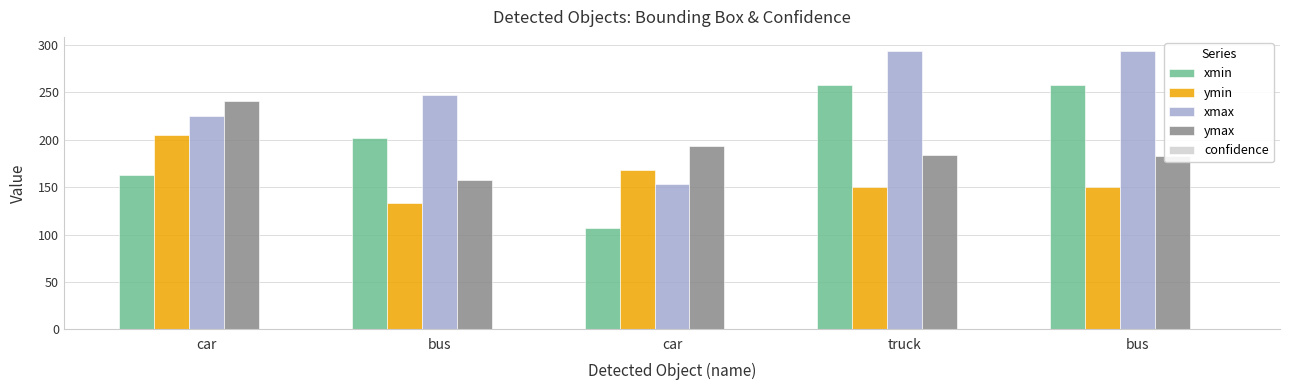

True or false: confidence has a value of 0.6 at bus.

True